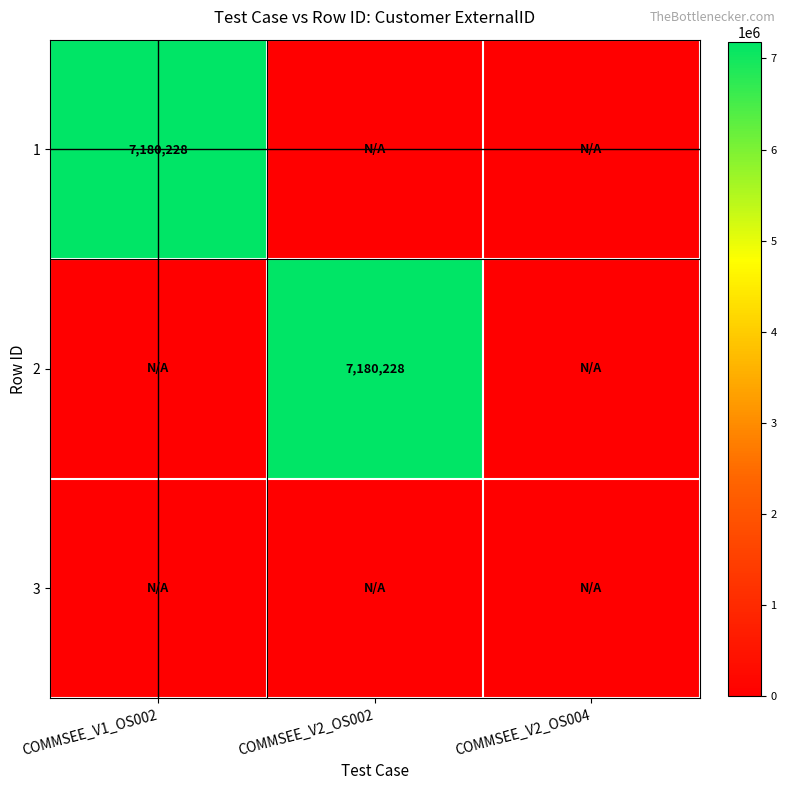

The 1 series shows 1488962 at COMMSEE_V1_OS002. True or false?

False